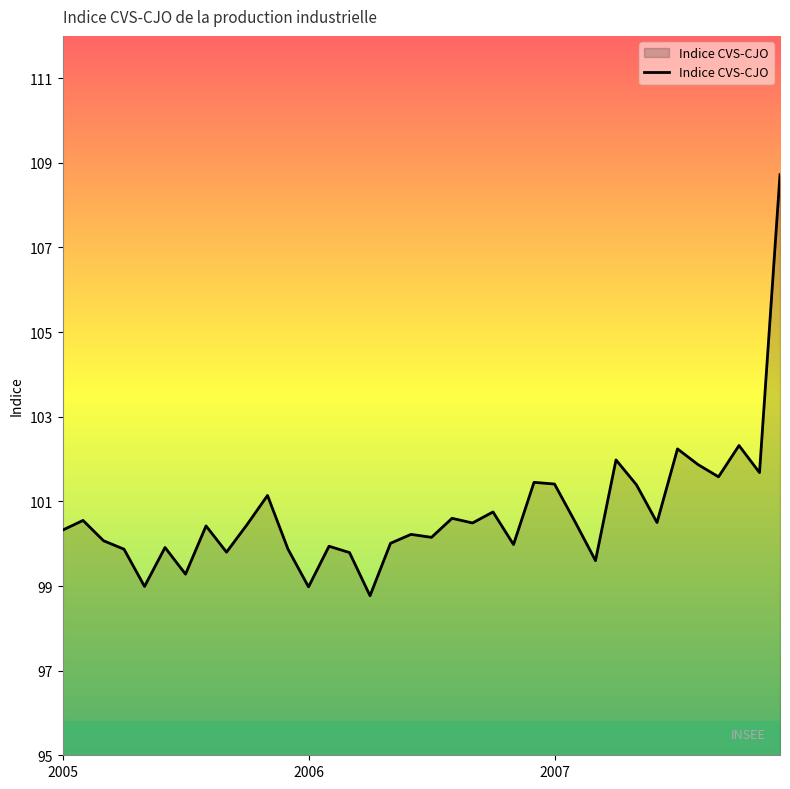

What is the smallest value displayed?

98.8